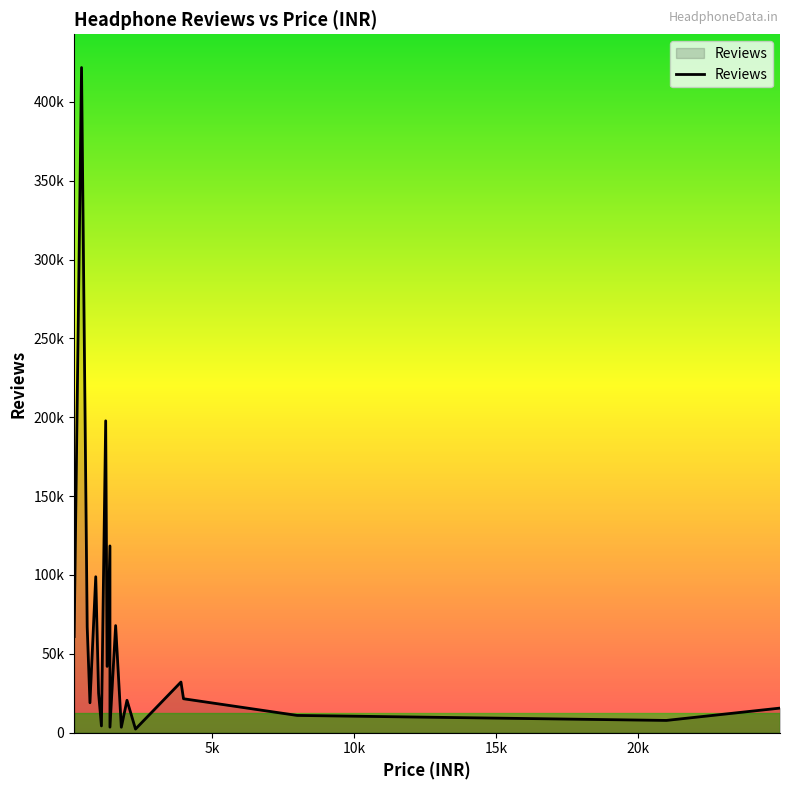

How many interior local peaks (higher than both neighbors) does the data have?

7